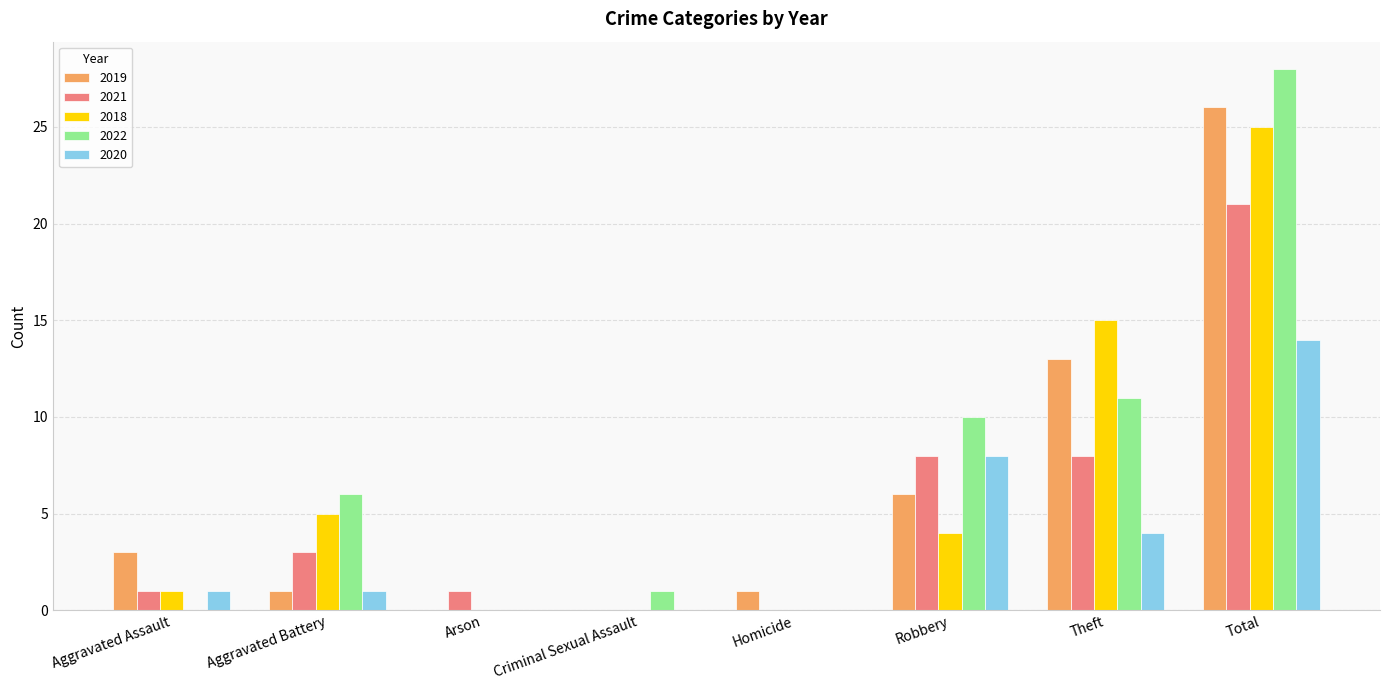

Which category has the highest value across all series?

Total